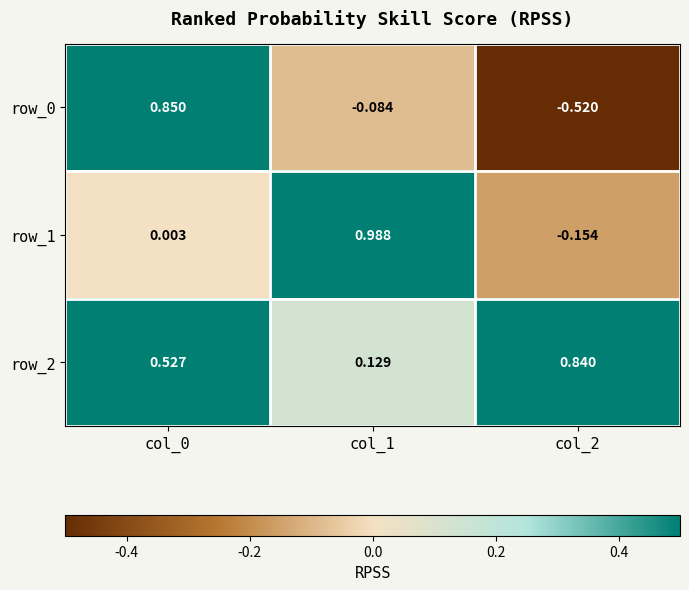

Is the value of row_1 at col_0 greater than the value of row_0 at col_2?

Yes